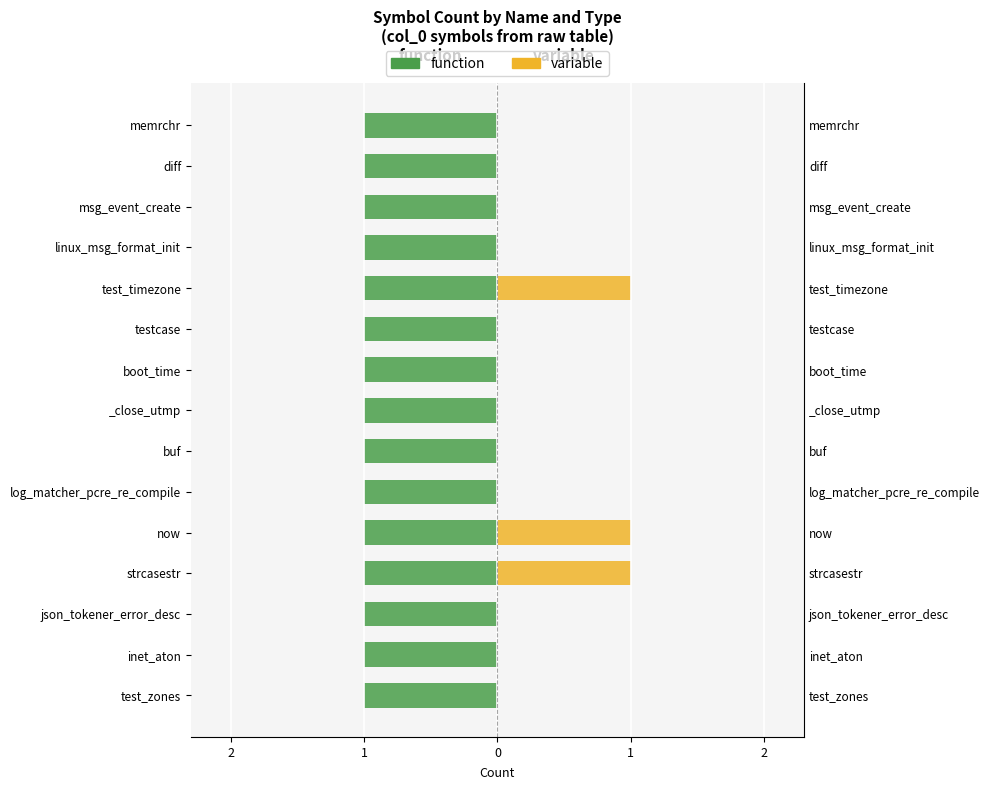

Is it true that variable equals 0.6 at msg_event_create?

False